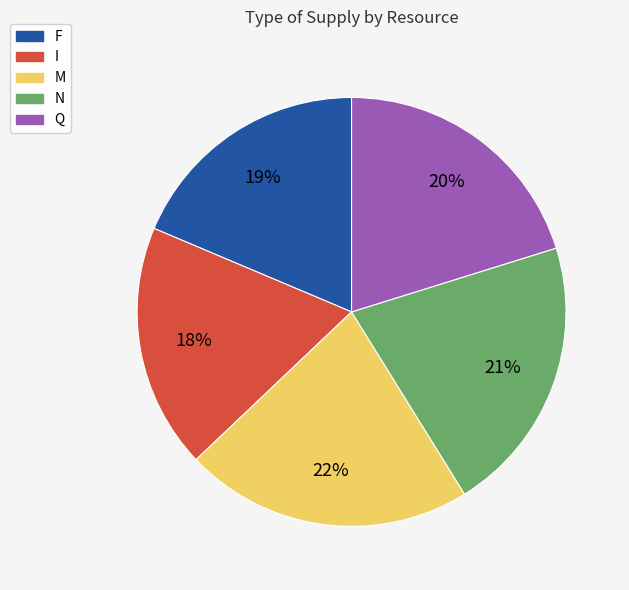

What percentage is the Q slice, to the nearest percent?

20%